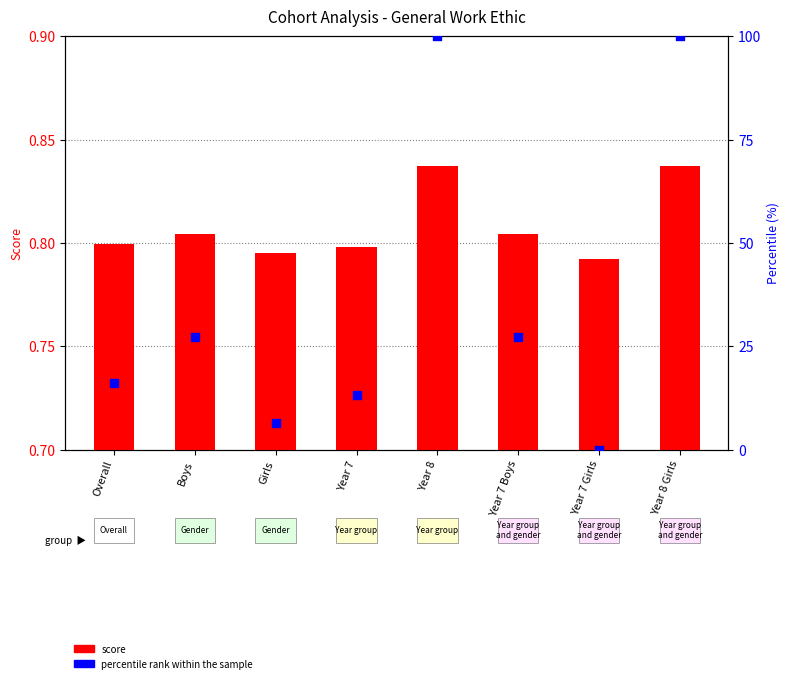

Is the value of General work ethic at Year 8 Girls greater than the value of percentile rank within the sample at Year 7 Boys?

No